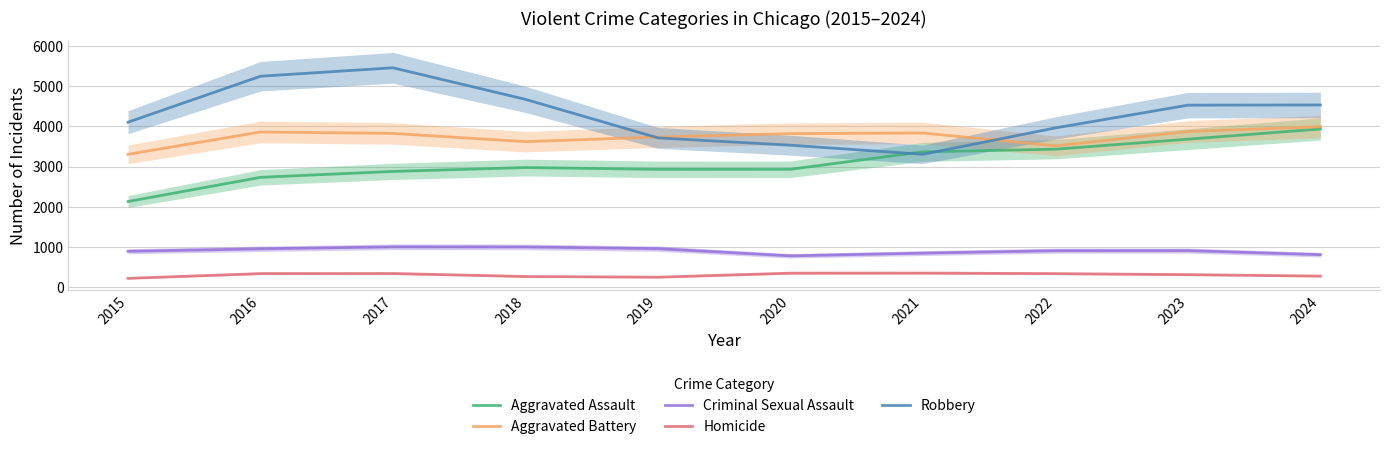

What are all the series names shown in the legend?

Aggravated Assault, Aggravated Battery, Criminal Sexual Assault, Homicide, Robbery